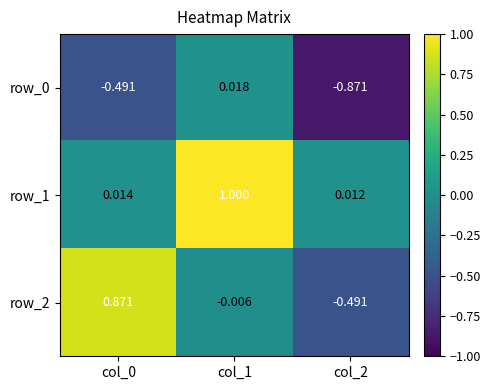

Which label corresponds to the largest value in the chart?

col_1